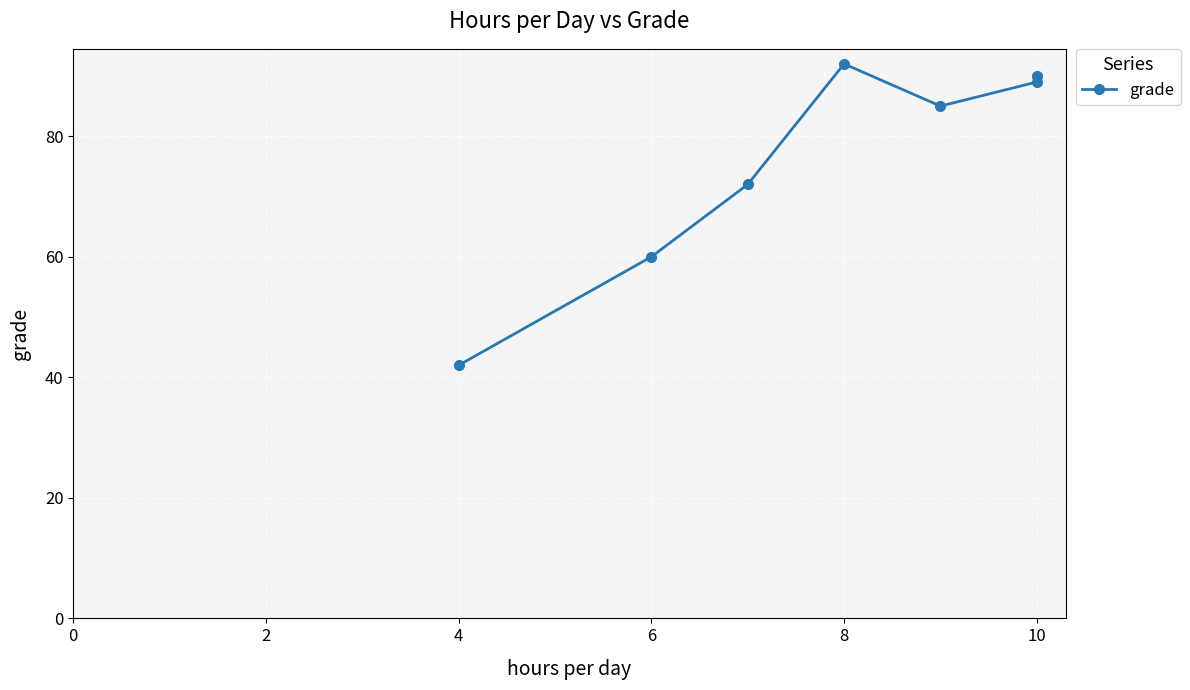

True or false: the data shows 44 at 8.

False